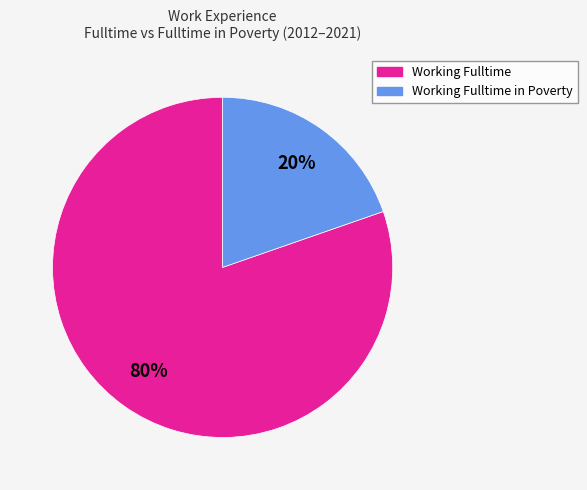

The Working Fulltime in Poverty slice represents 11% of the pie. True or false?

False